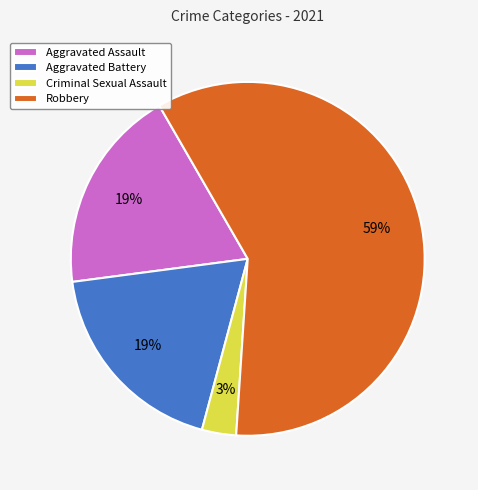

What is the smallest slice in the pie chart?

Criminal Sexual Assault